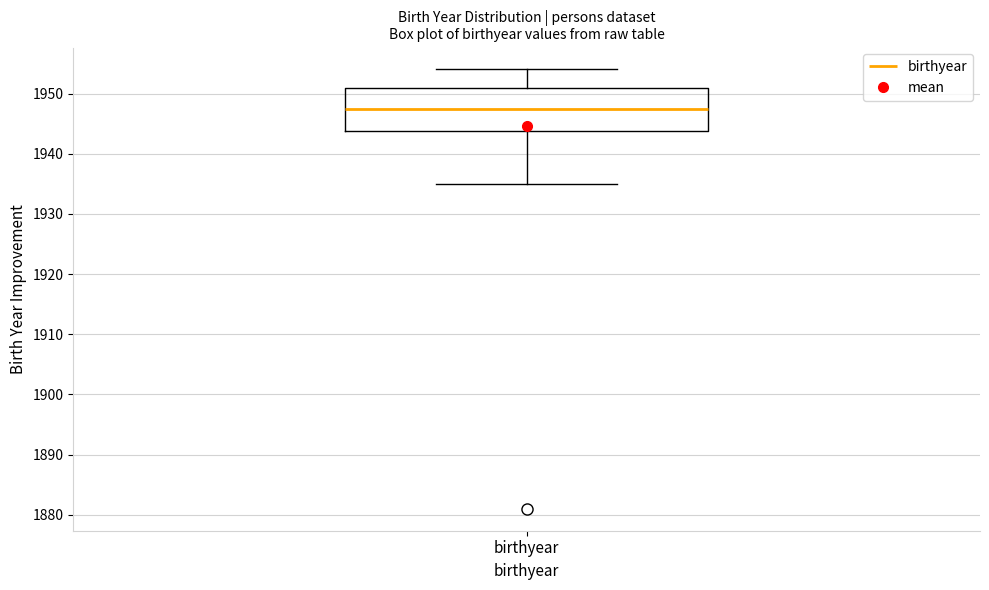

Transcribe this box plot: give where the median line is, the range the box spans, and where the two whiskers end, as read against the y-axis. The values are not printed on the chart, so give them approximately, as read against the axis.

median 1948, box 1944 to 1951, whiskers 1935 to 1954